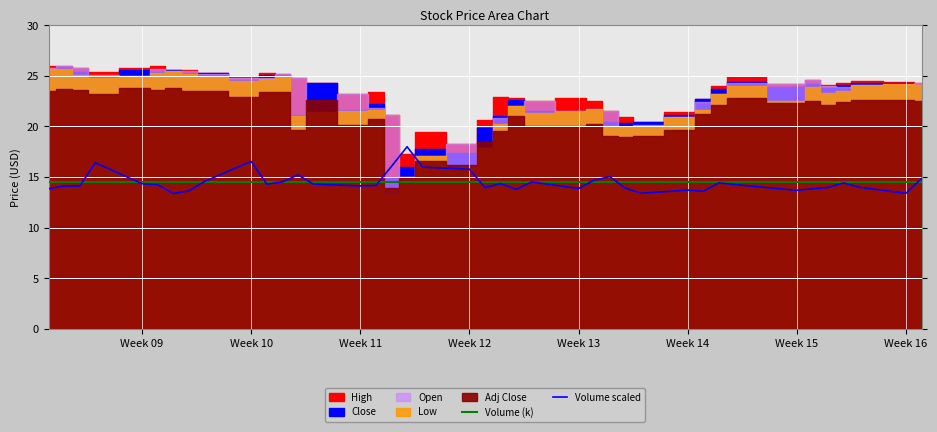

True or false: Volume (k) has a value of 14.5 at Week 15.

True